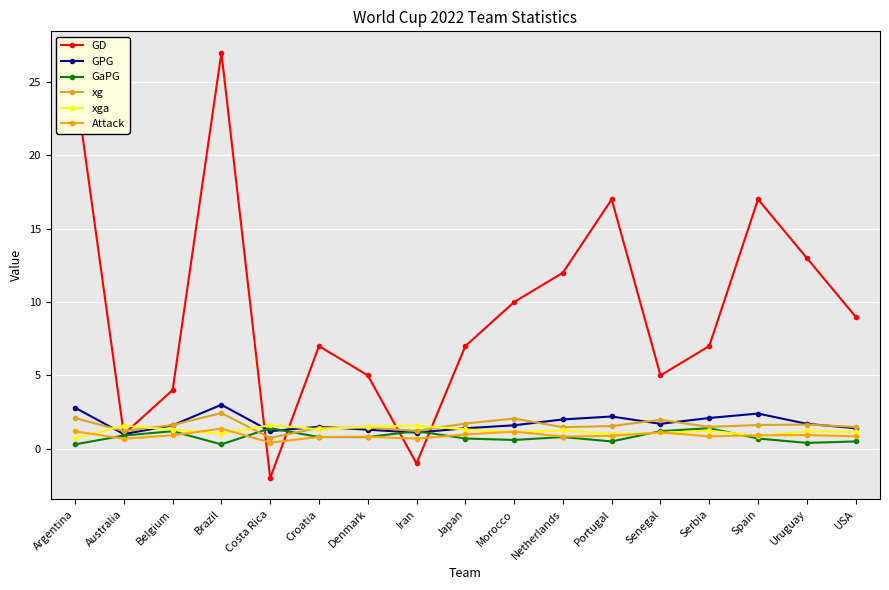

Which series has the largest total across all categories?

GD